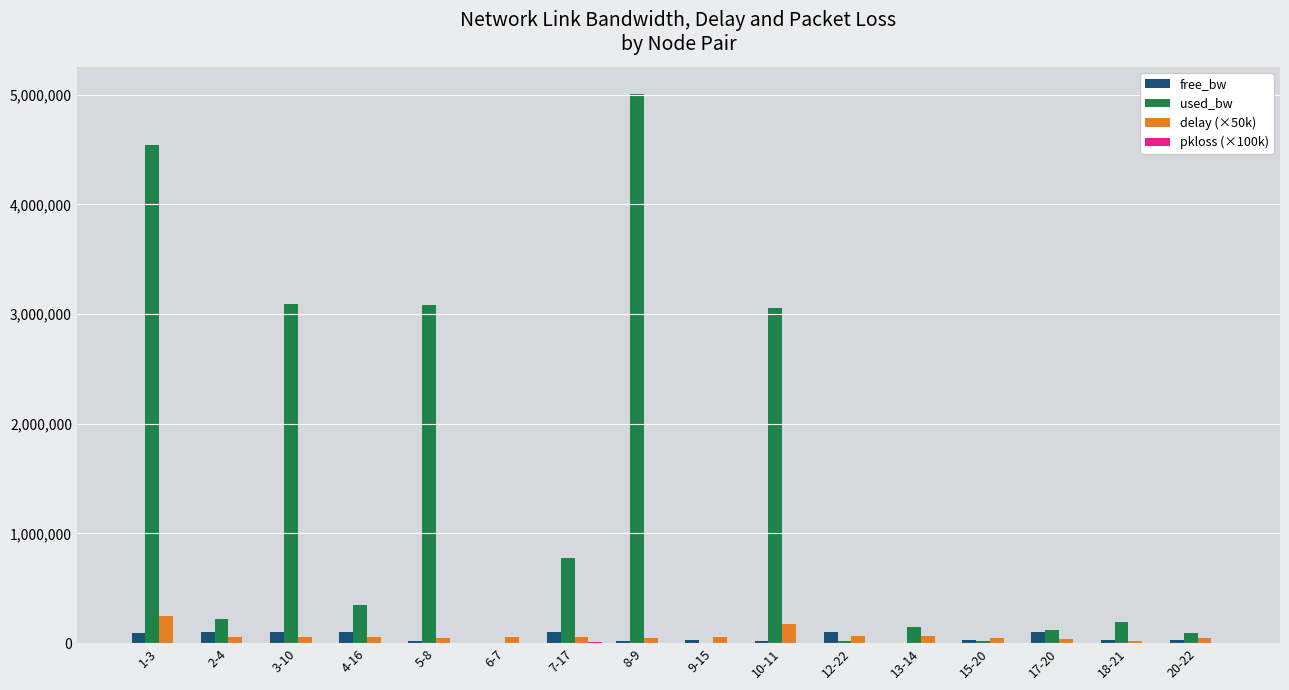

Which series changed the most between 1-3 and 5-8?

used_bw